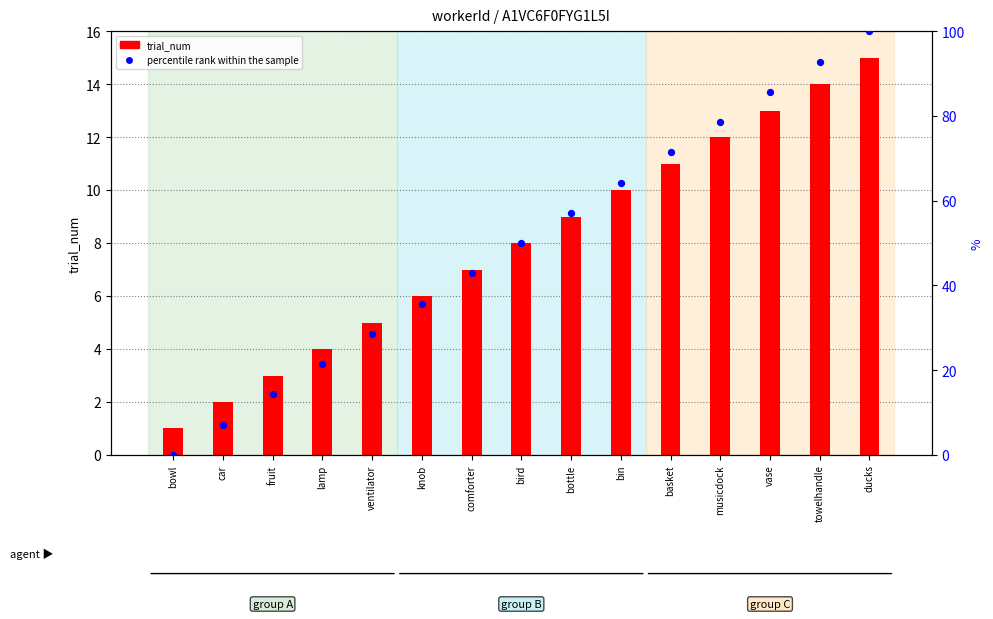

At how many categories does at least one series exceed 77?

4